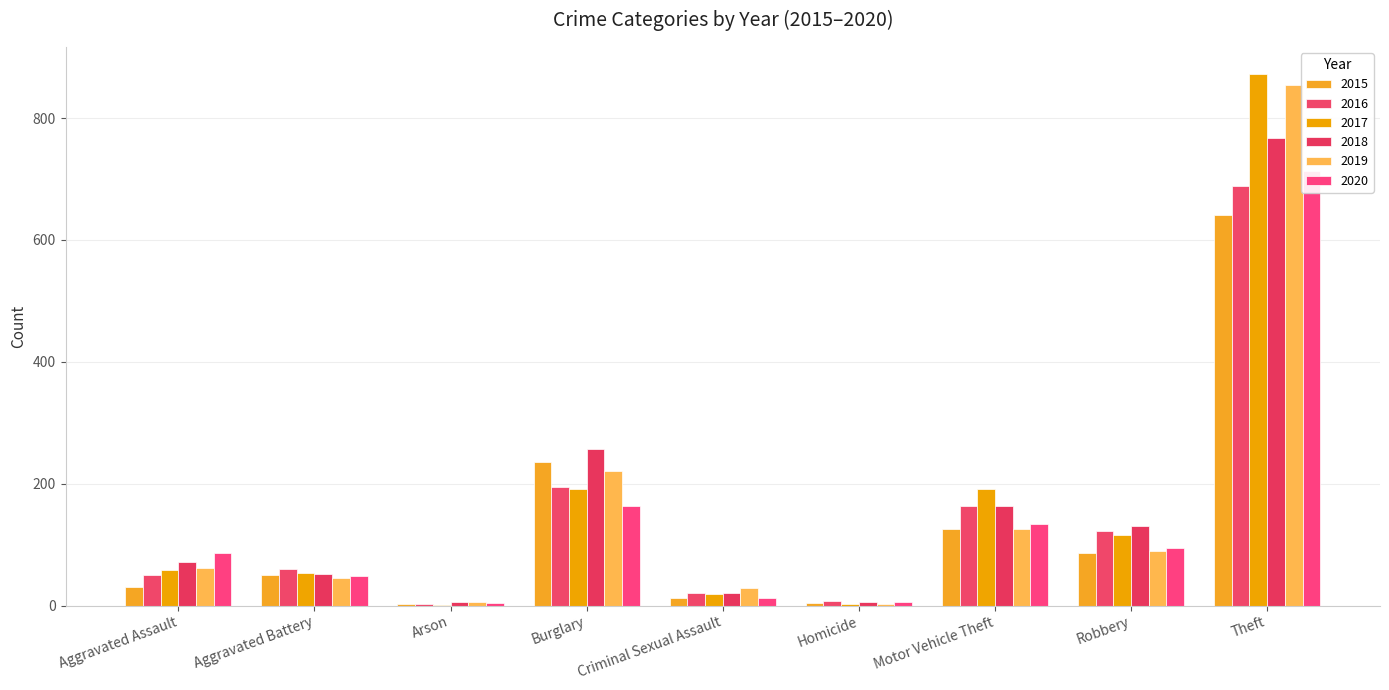

What is the label of the 5th bar from the right?

Criminal Sexual Assault